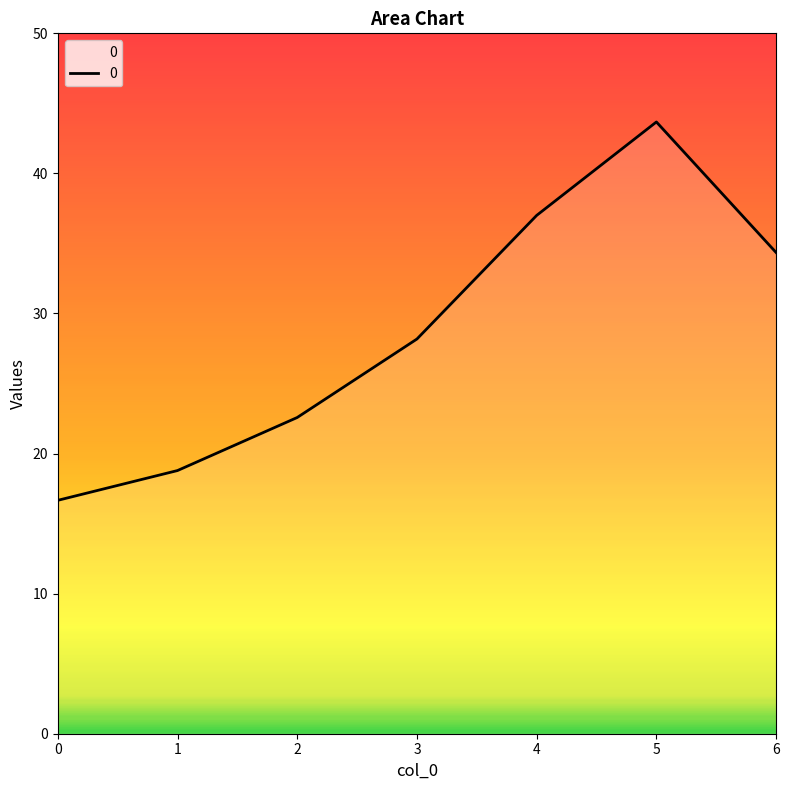

What is the sum of all values?

201.2